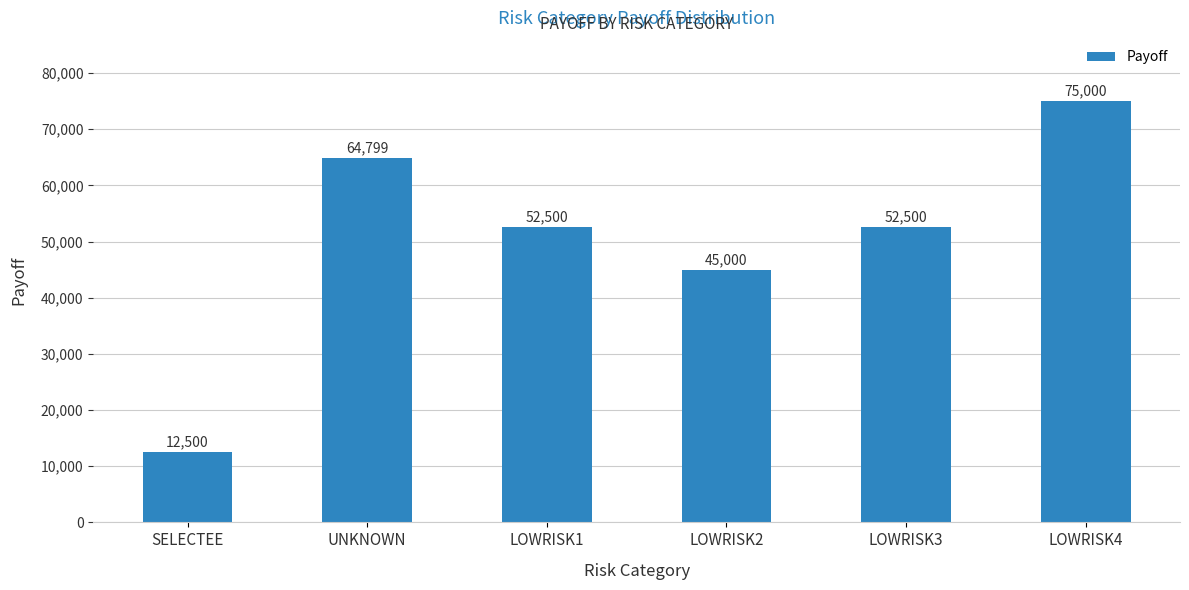

Approximately how many times larger is the value at LOWRISK3 compared to LOWRISK1?

1.0